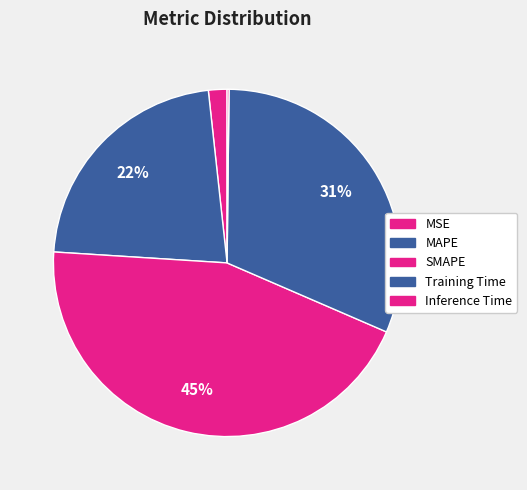

True or false: SMAPE accounts for 38% of the total.

False